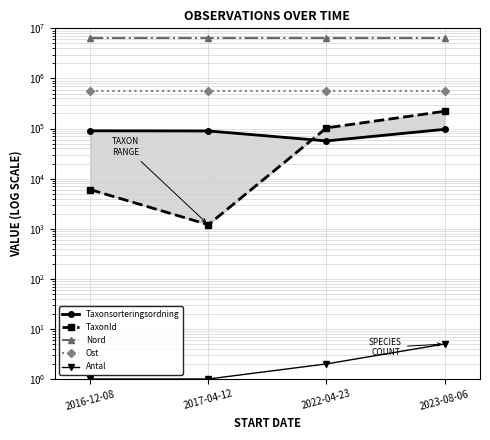

True or false: Antal and Ost intersect in this chart.

False